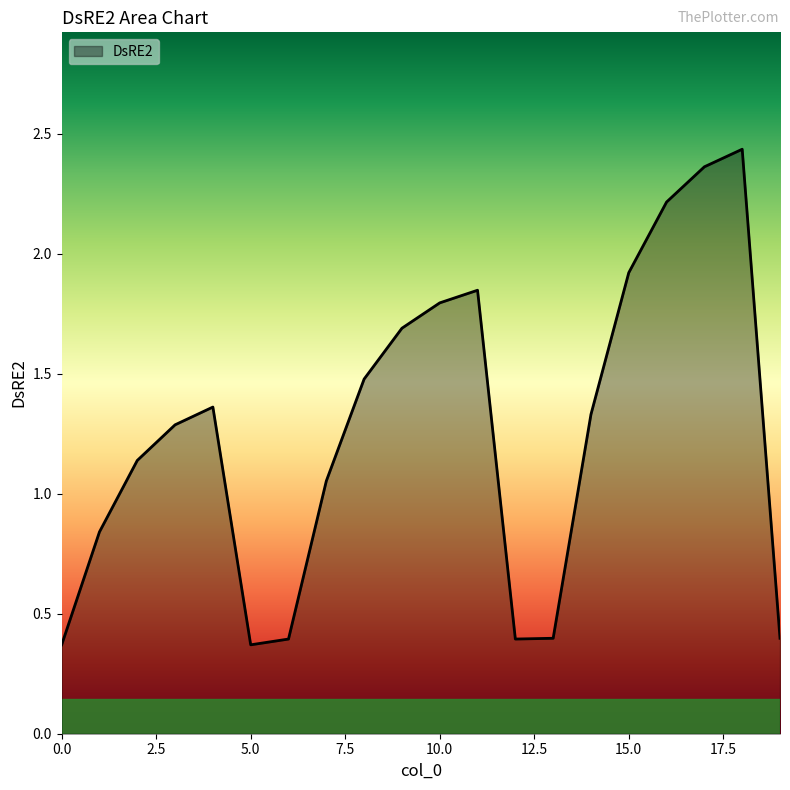

What is the difference between the maximum and minimum values?

2.1